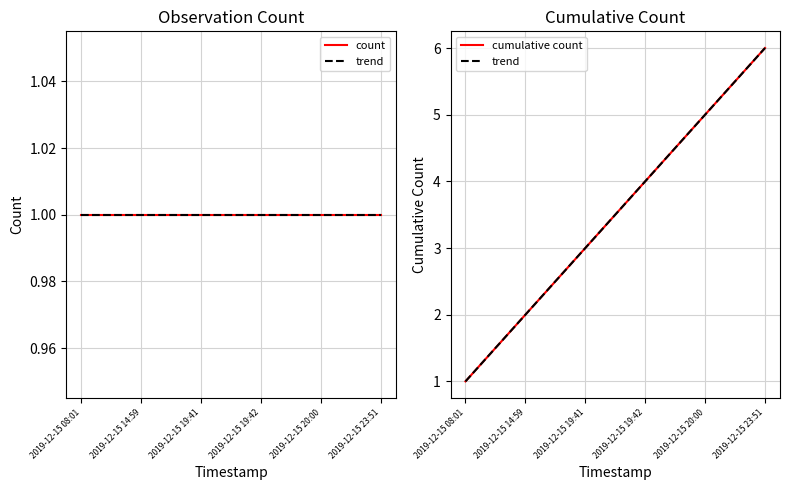

The value of trend at 2019-12-15 20:00 is 5.0. True or false?

True